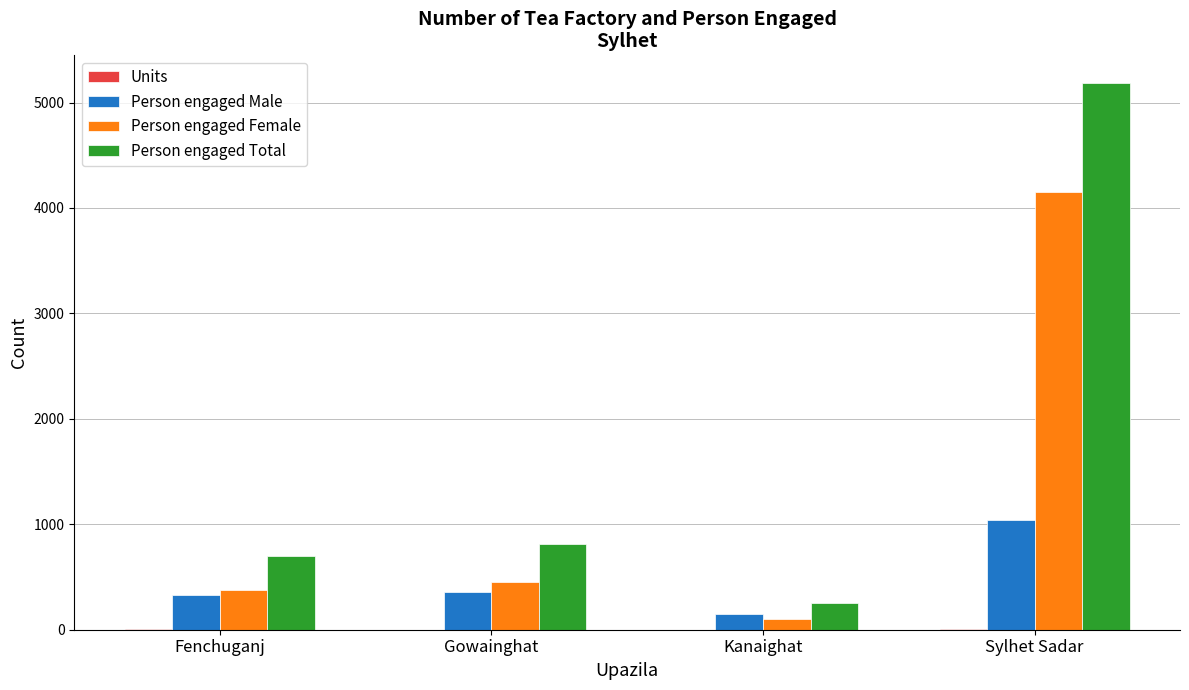

What is the sum of all Person engaged Total values?

6949